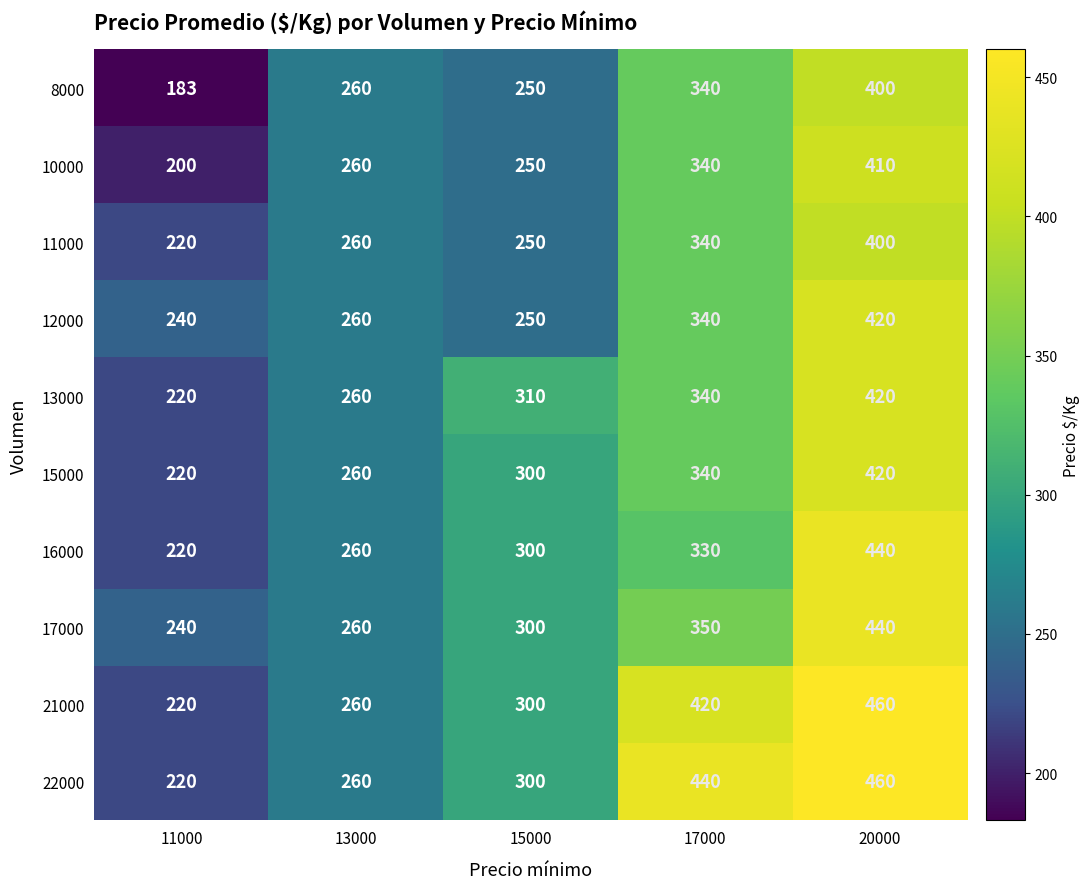

Which label corresponds to the smallest value in the chart?

11000